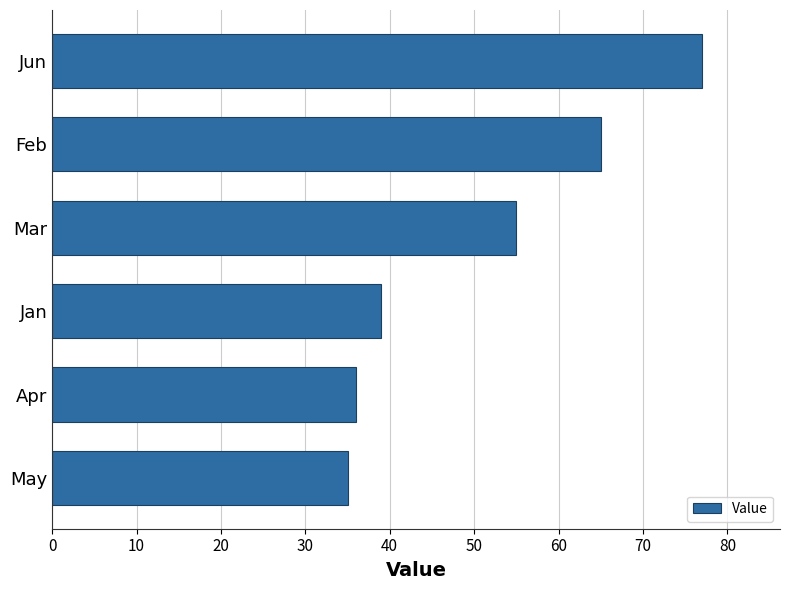

Is it true that the value at Mar is 32?

False